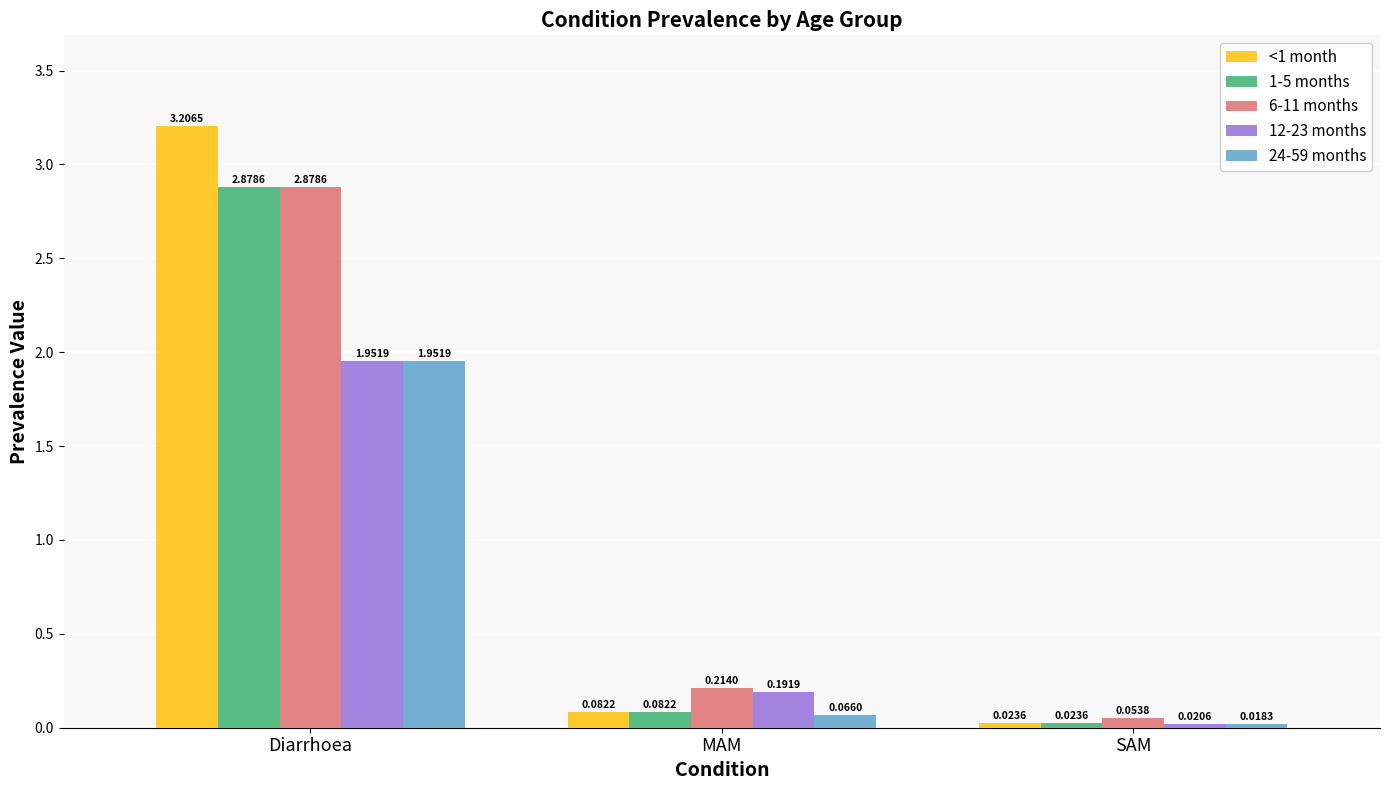

Which series has the widest spread of values?

<1 month